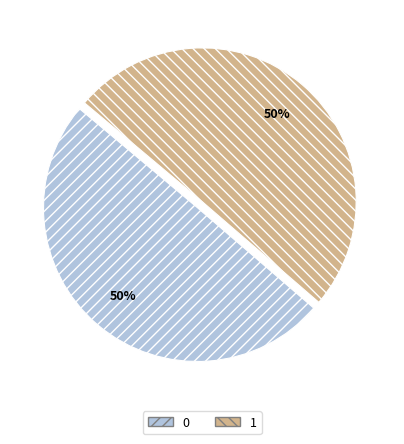

To the nearest percent, what portion does 0 represent?

50%